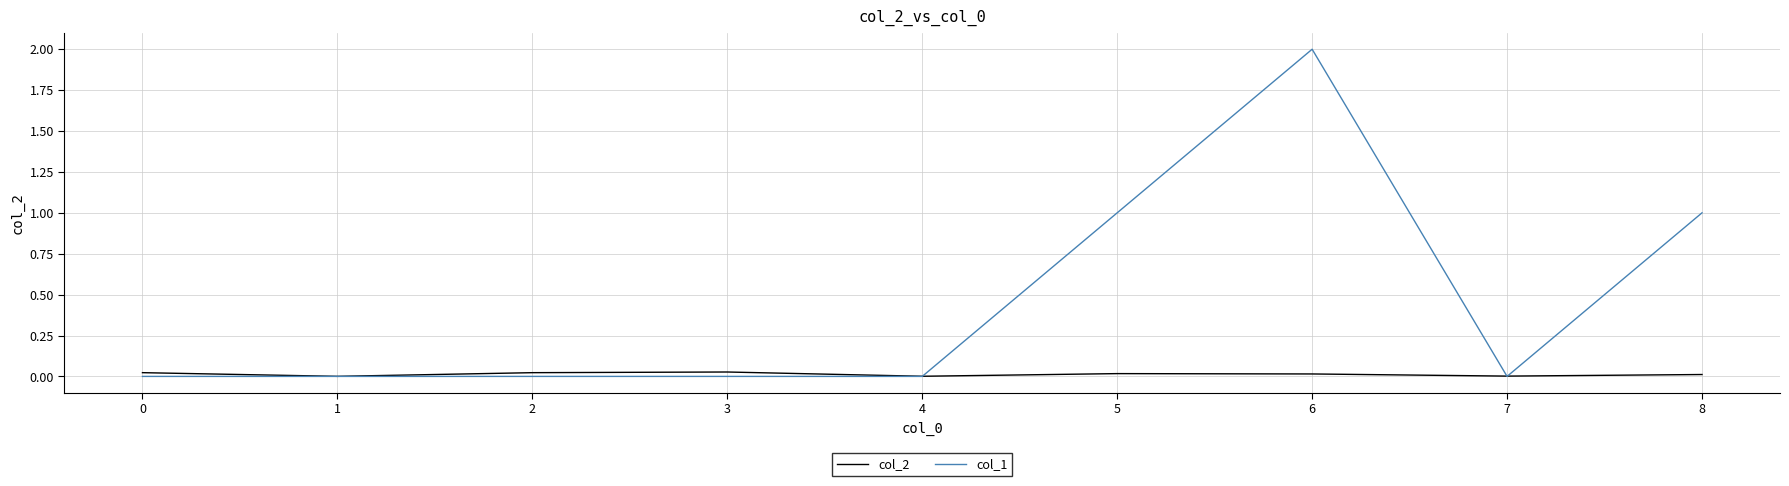

Which series ends up on top after the final intersection of col_1 and col_2?

col_1